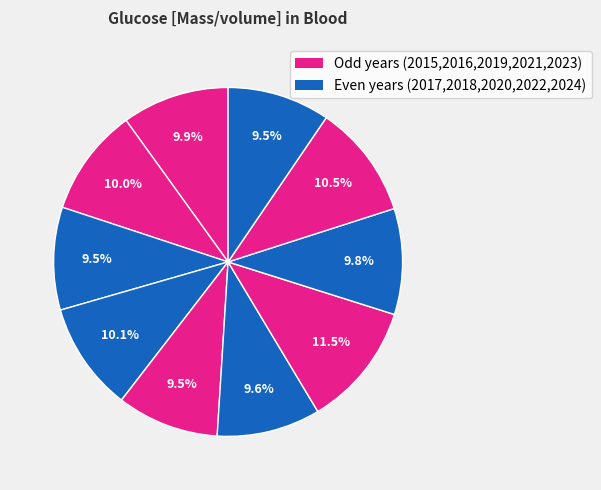

How many slices are in this pie chart?

10